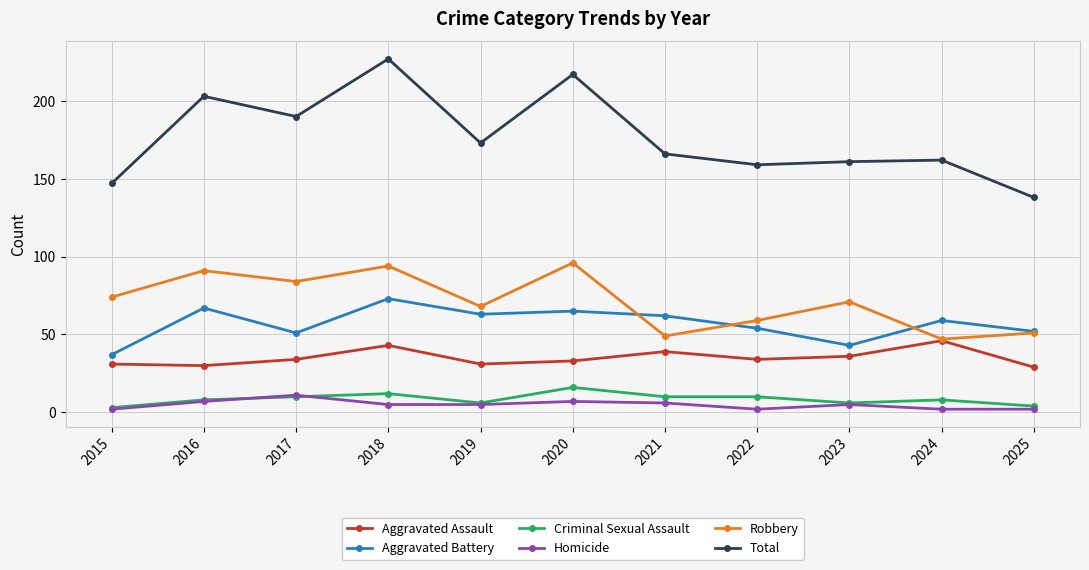

The value of Total at 2019 is 173. True or false?

True